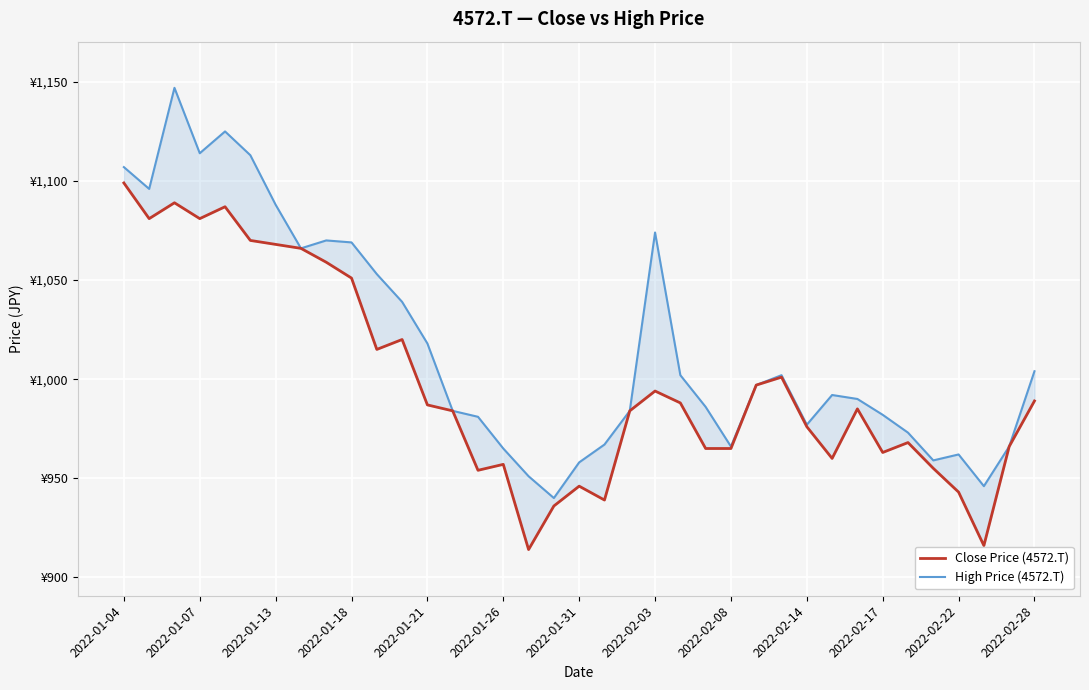

True or false: High Price (4572.T) and Close Price (4572.T) intersect in this chart.

False